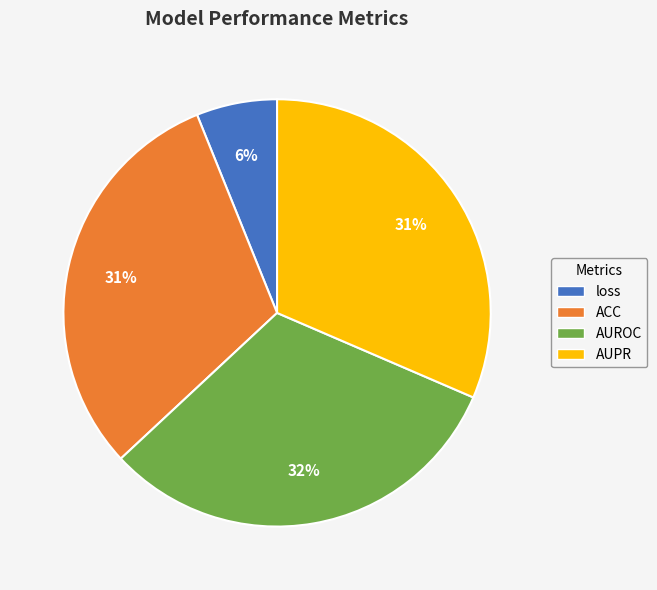

How many slices are in this pie chart?

4